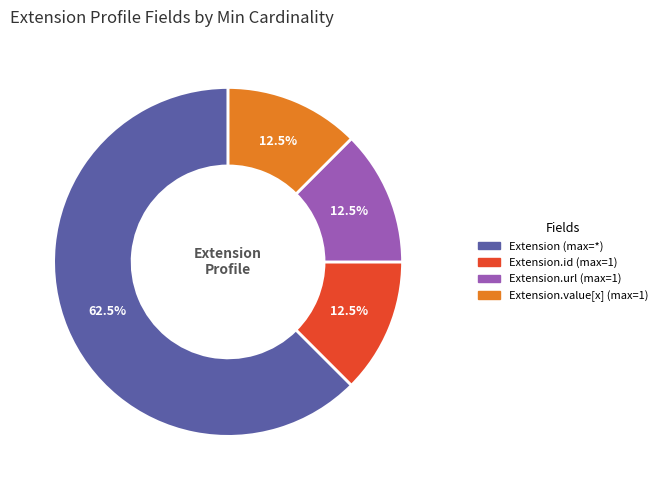

Is there a majority slice in this chart?

Yes